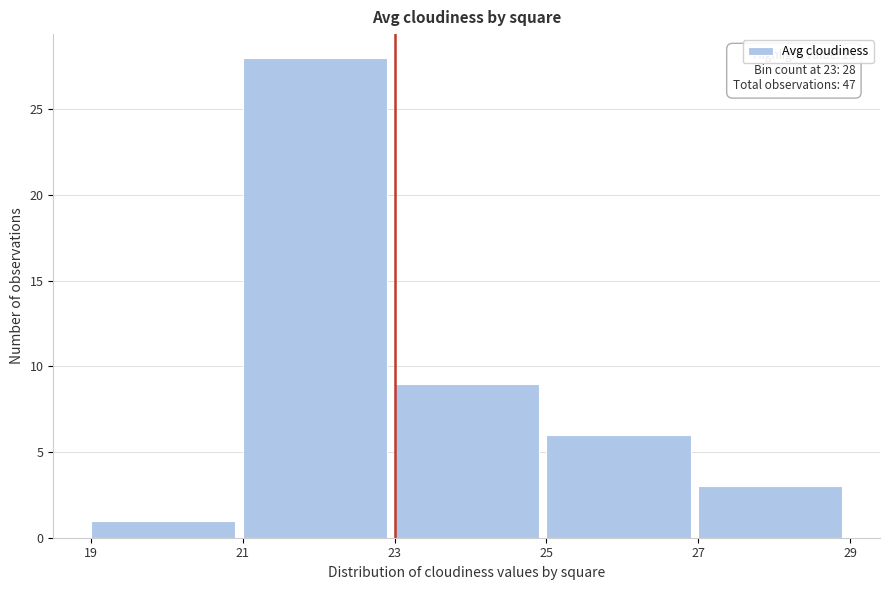

Over which range of the x-axis is the bar tallest?

21 to 23